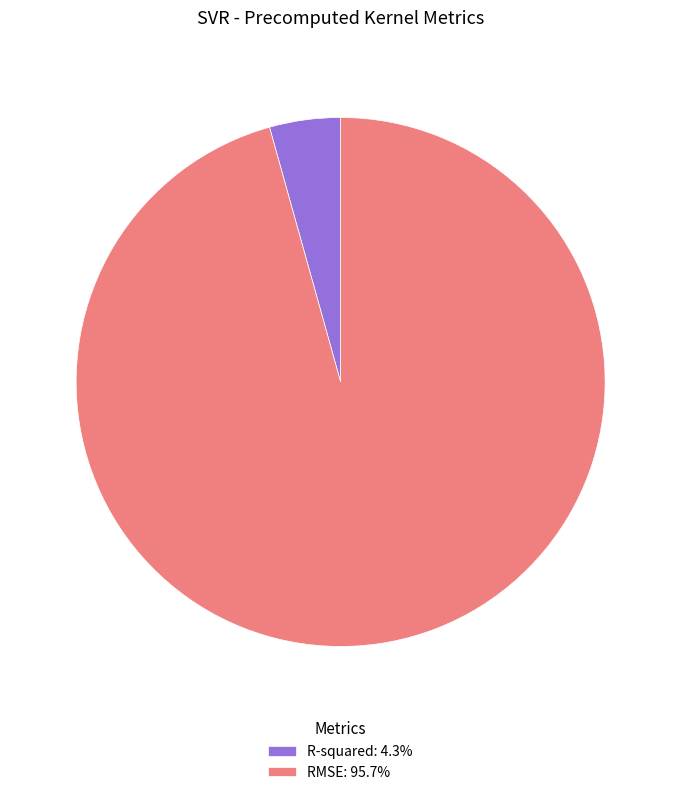

Which slice is the largest?

RMSE